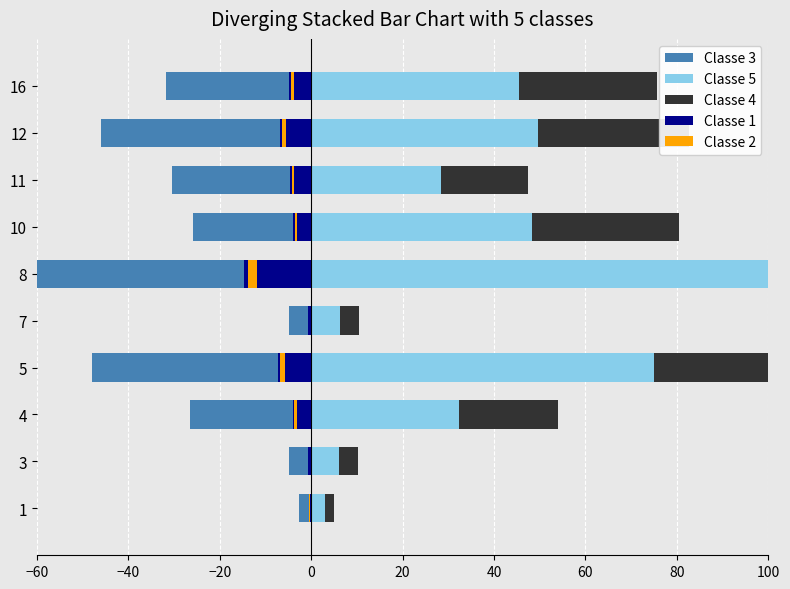

How many categories are shown in the chart?

10